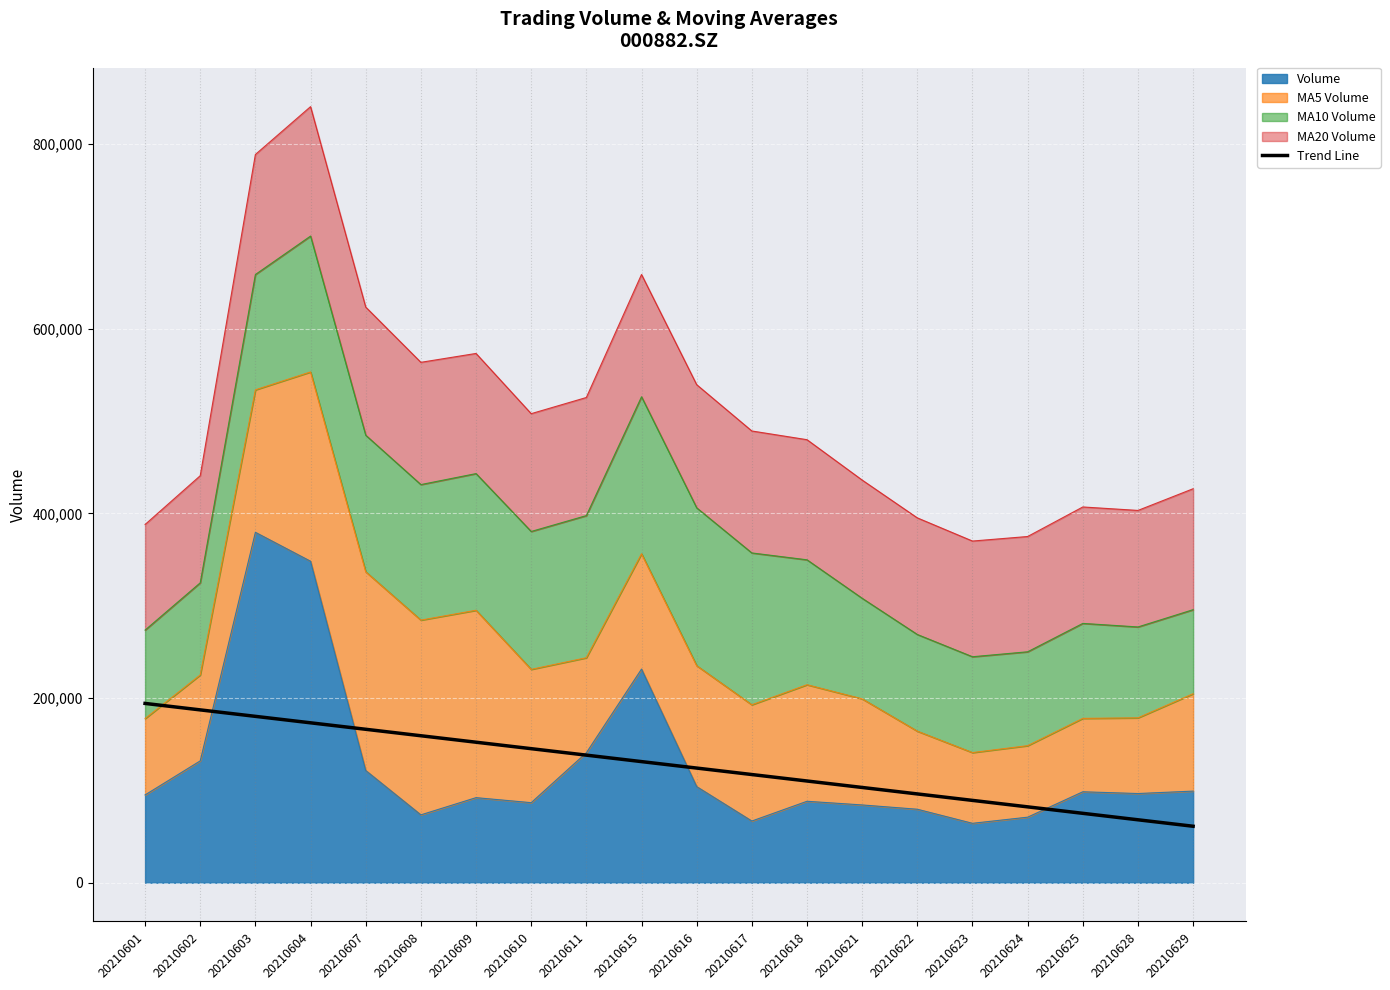

True or false: the data shows 173126.3 at 20210604.

True